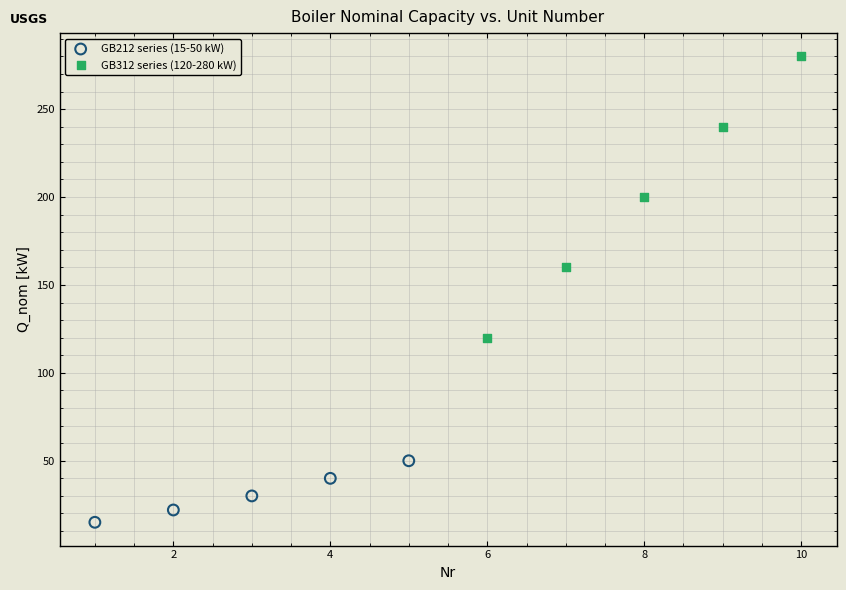

Which series contains the lowest Y value?

GB212 series (15-50 kW)